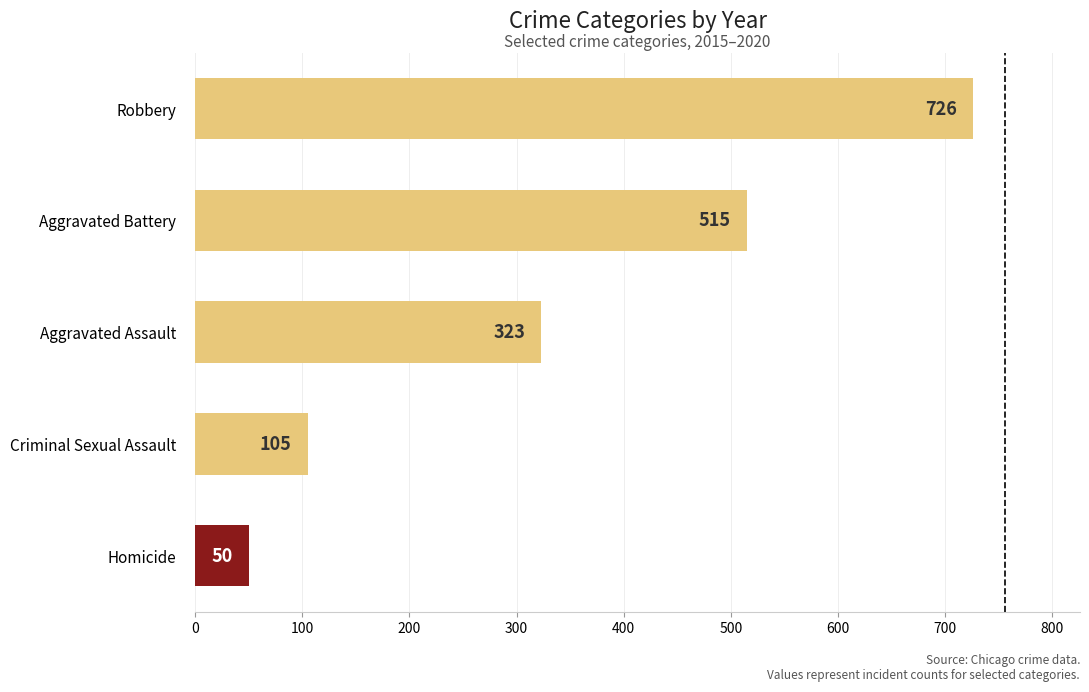

Which category has the highest value across all series?

Robbery